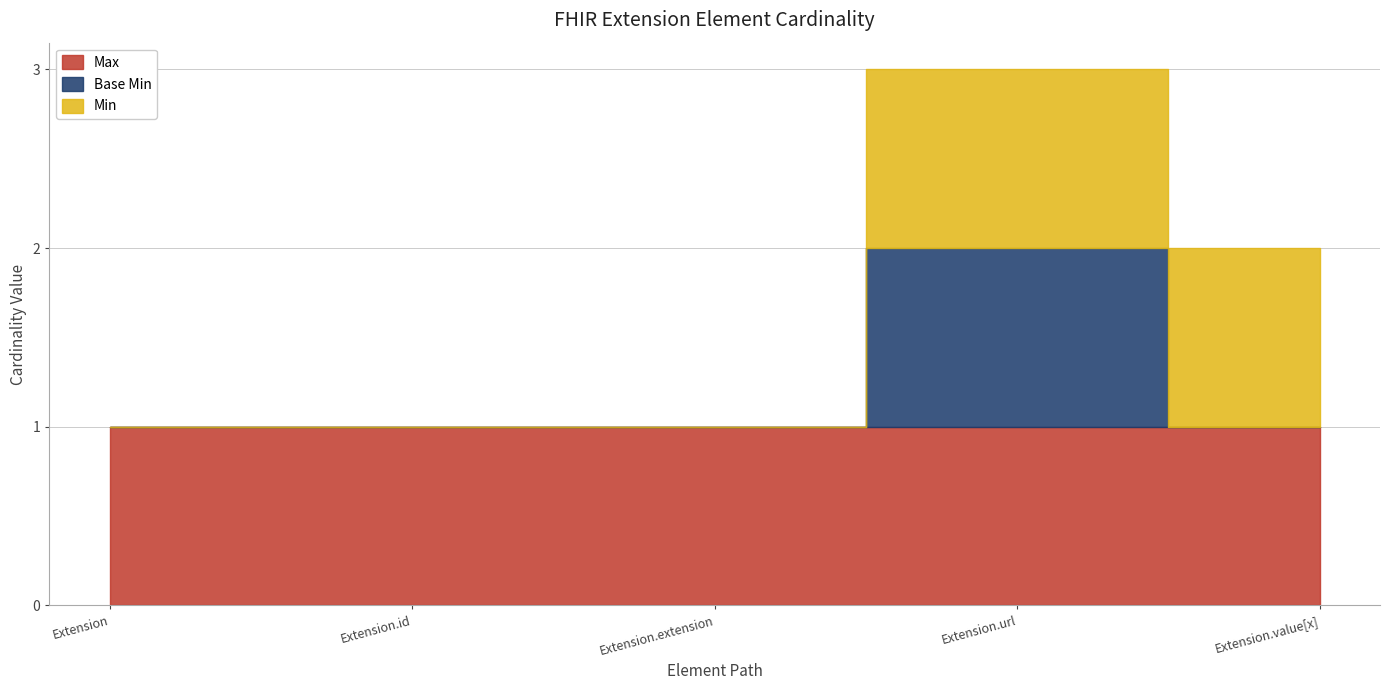

Reading right to left, transcribe all the data shown in this chart.

Max: 1	1	1	1	1
Base Min: 0	1	0	0	0
Min: 1	1	0	0	0